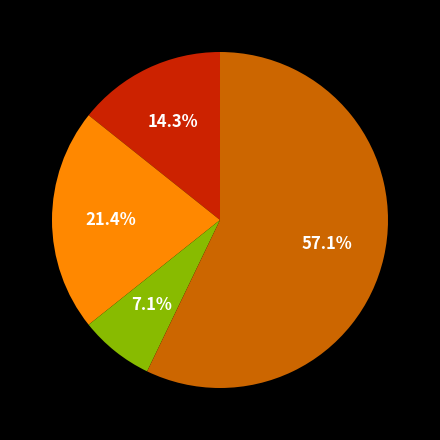

Count the number of slices in the pie.

4